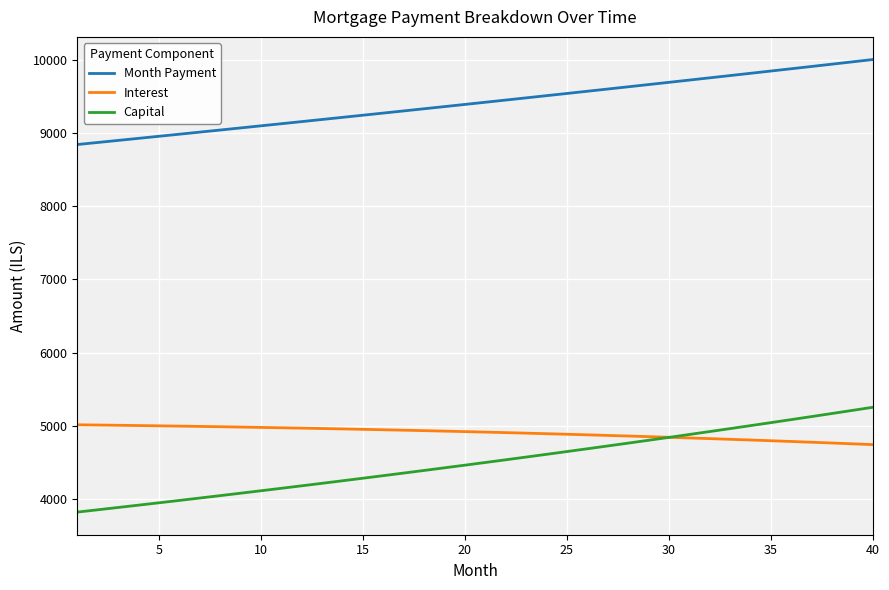

Which series has the largest range (max minus min)?

Capital